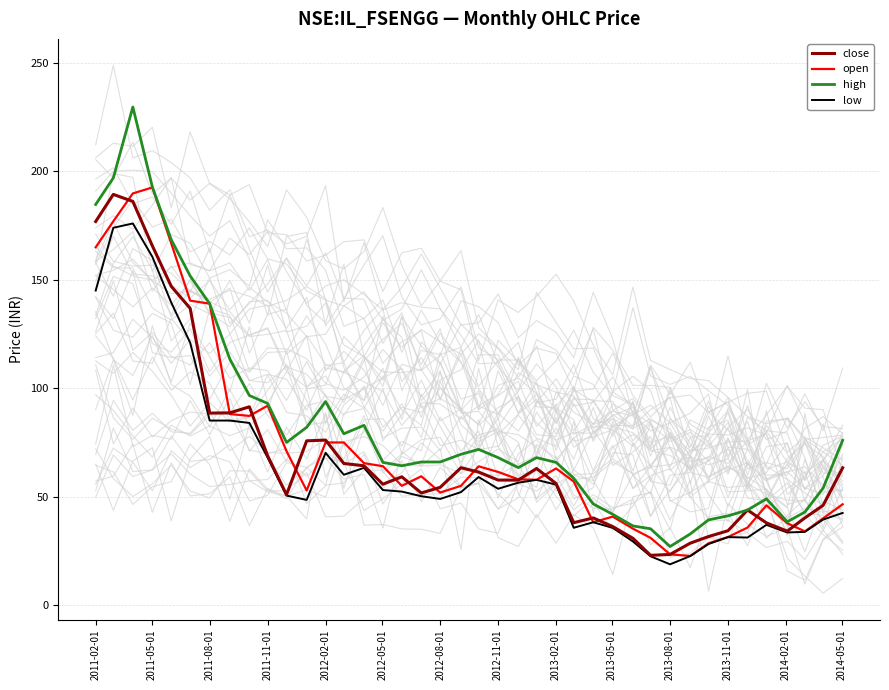

What is the minimum value shown in the chart?

18.8